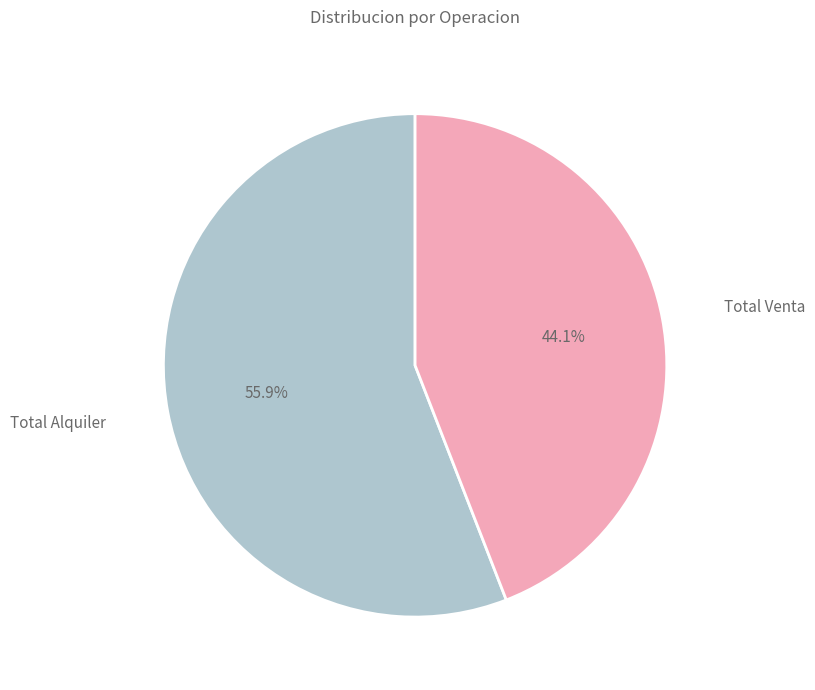

Count the number of slices in the pie.

2